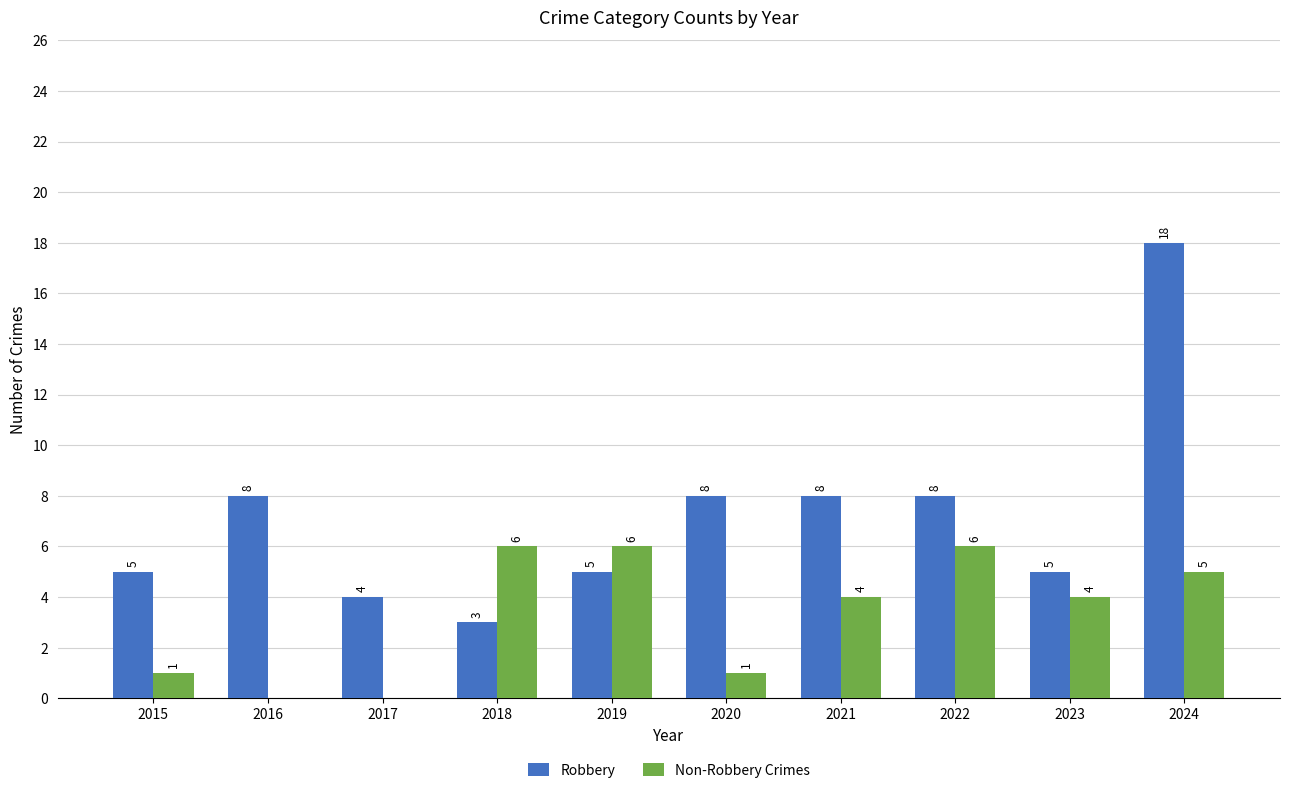

What is the highest value of the Robbery series?

18